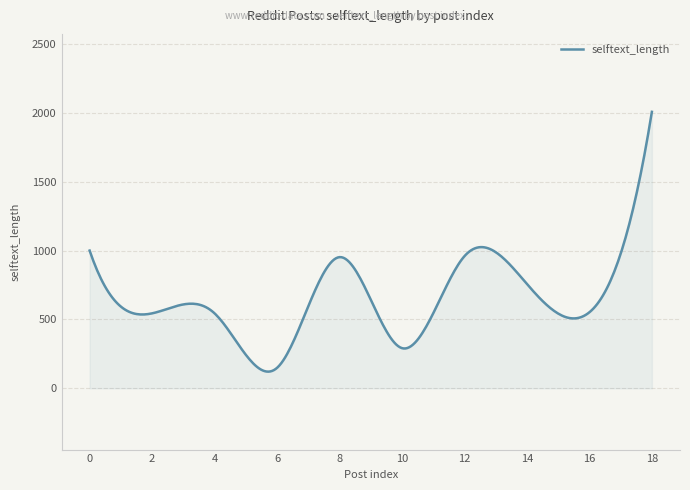

What is the smallest value displayed?

120.9